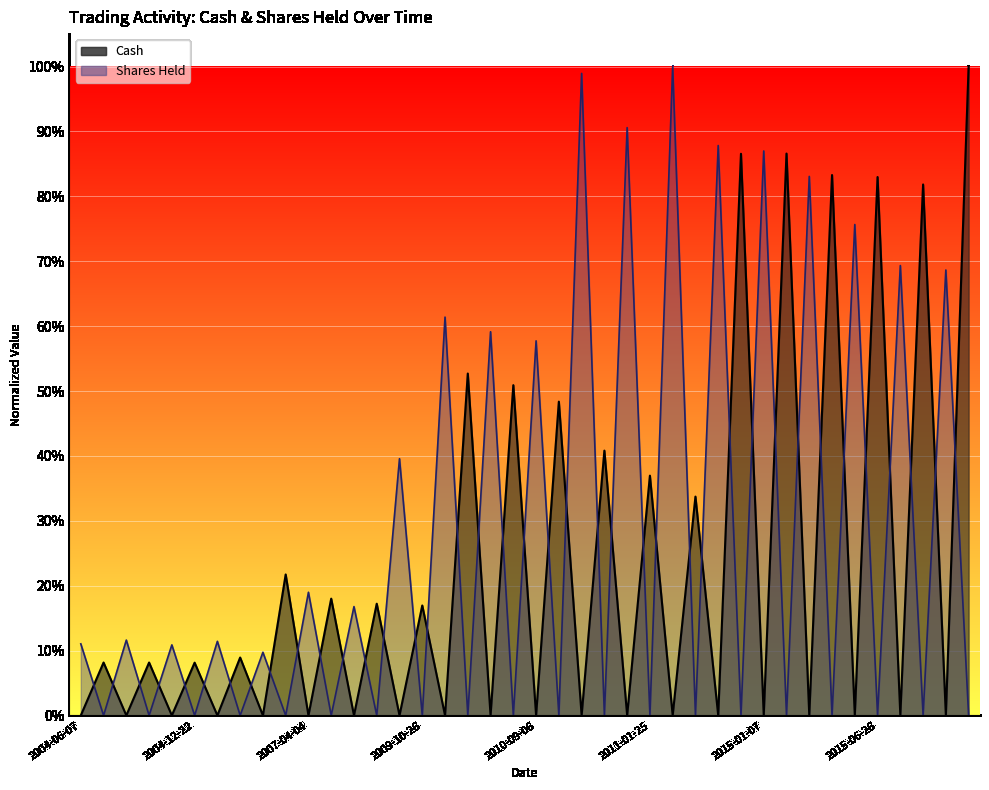

At 2015-06-26, list the series in order from largest to smallest.

Cash, Shares_Held